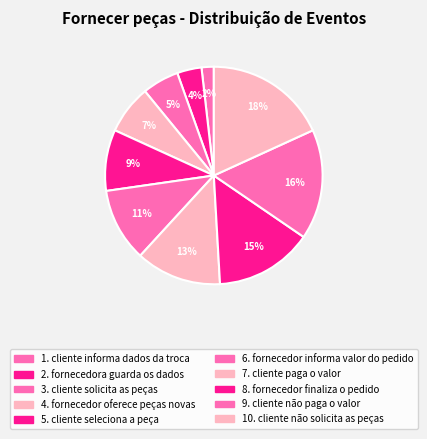

Rank the categories by value from highest to lowest.

cliente não solicita as peças, cliente não paga o valor, fornecedor finaliza o pedido, cliente paga o valor, fornecedor informa valor do pedido, cliente seleciona a peça, fornecedor oferece peças novas, cliente solicita as peças, fornecedora guarda os dados, cliente informa dados da troca